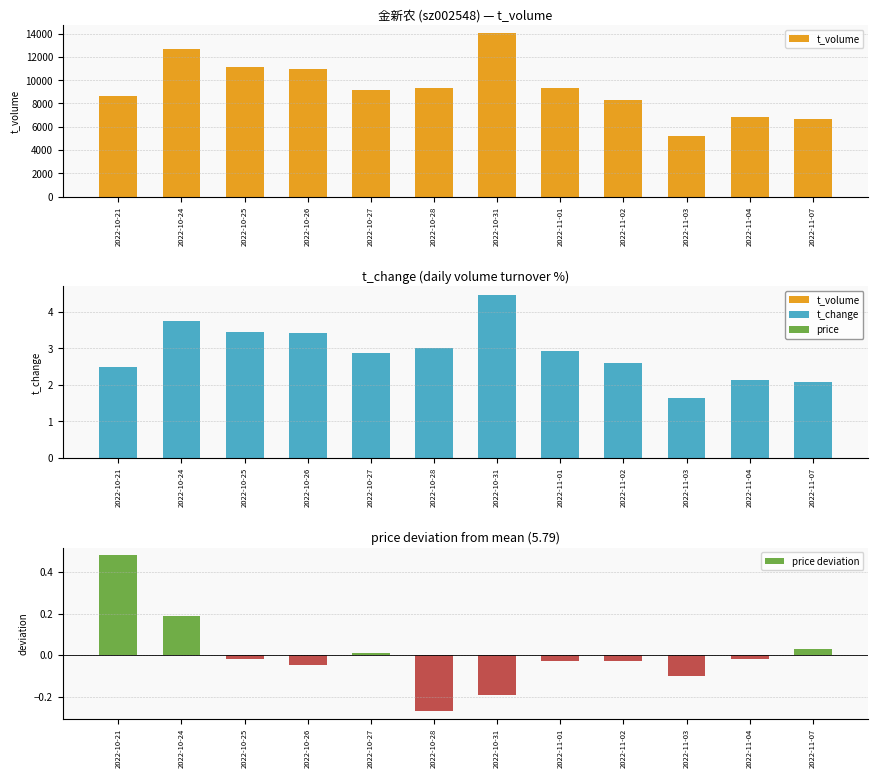

Rank the categories by t_change value from highest to lowest.

2022-10-31, 2022-10-24, 2022-10-25, 2022-10-26, 2022-10-28, 2022-11-01, 2022-10-27, 2022-11-02, 2022-10-21, 2022-11-04, 2022-11-07, 2022-11-03